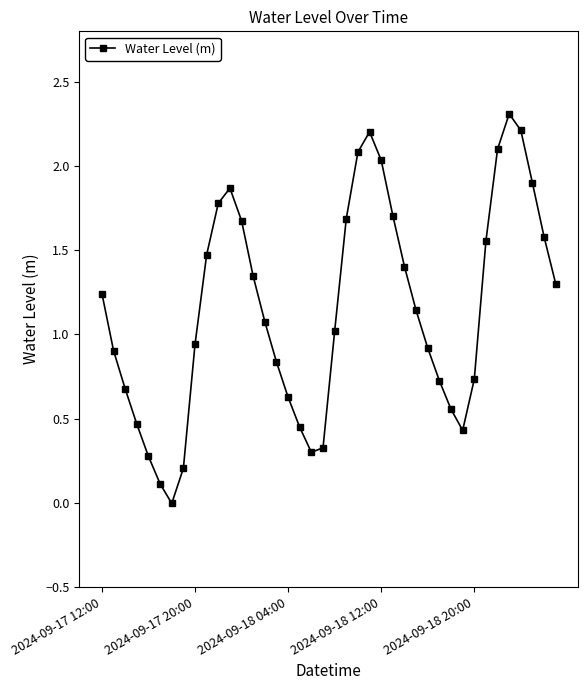

How many data points are less than 1?

18